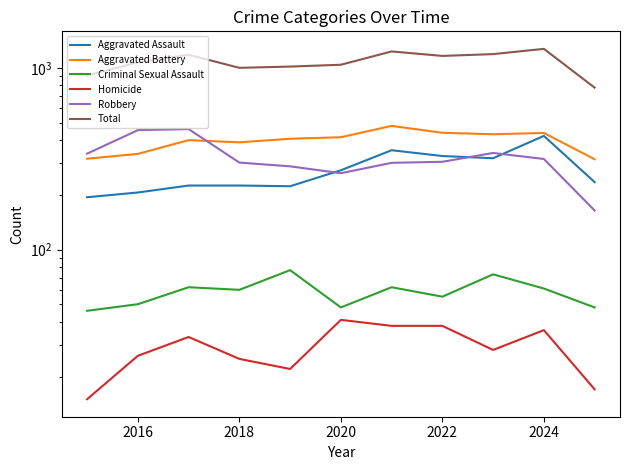

What is the difference between the maximum and second lowest values in the Robbery series?

197